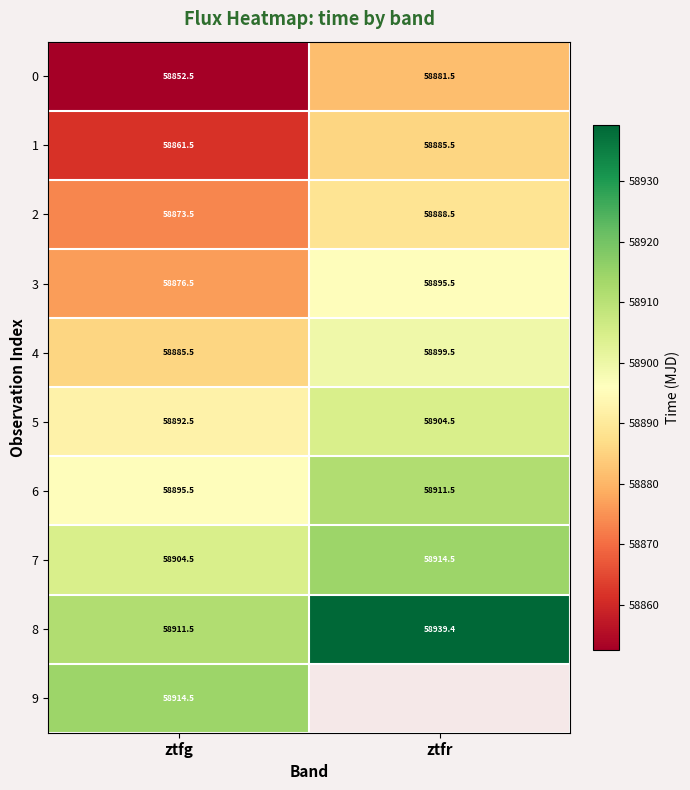

What is the sum of the 8 values at ztfg and ztfr?

117850.9